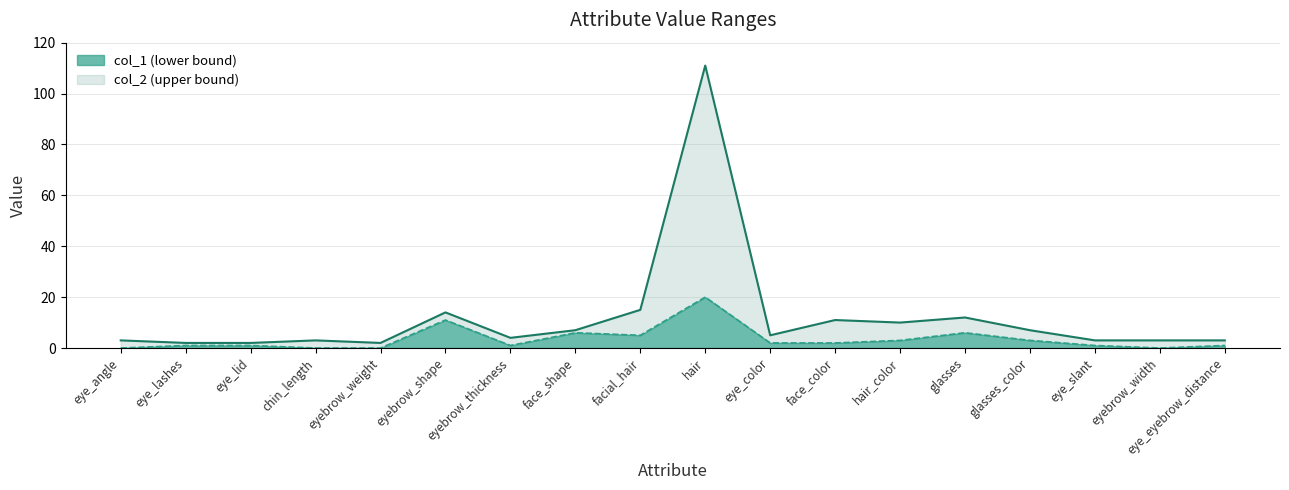

Is it true that col_1 equals 1 at eye_eyebrow_distance?

True